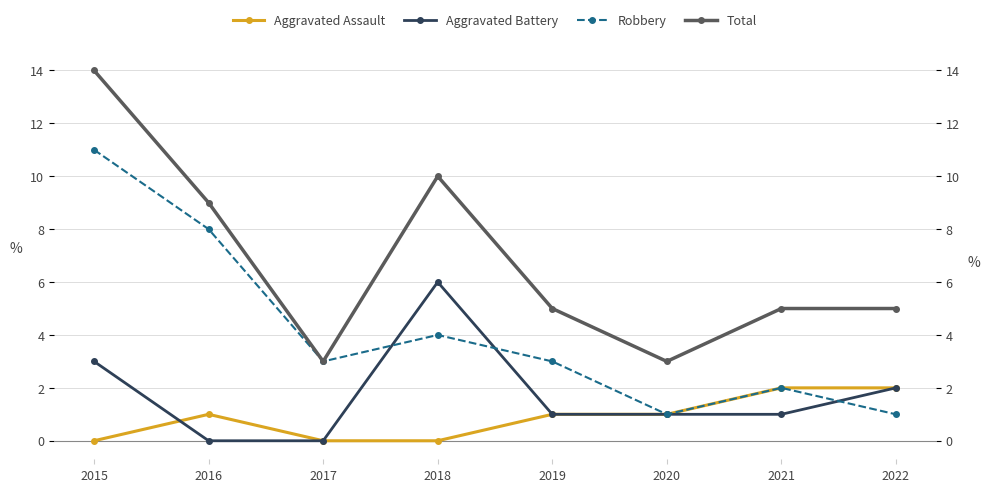

Which category has the lowest value across all series?

2015